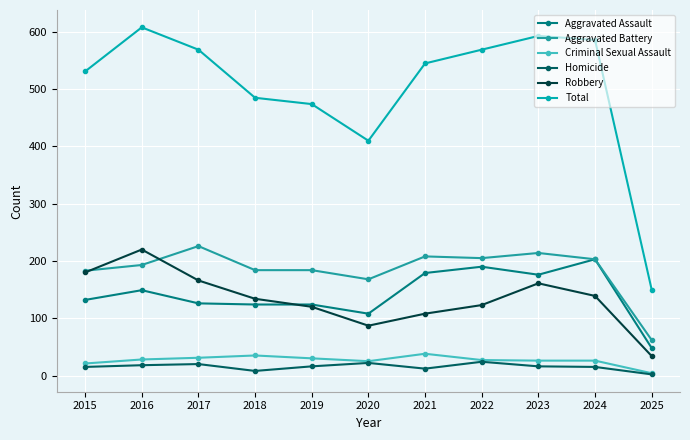

Reading left to right, list all the values displayed in this chart.

Aggravated Assault: 132	149	126	124	124	108	179	190	176	203	48
Aggravated Battery: 183	193	226	184	184	168	208	205	214	203	62
Criminal Sexual Assault: 21	28	31	35	30	25	38	27	26	26	4
Homicide: 15	18	20	8	16	22	12	24	16	15	2
Robbery: 180	220	166	134	120	87	108	123	161	139	34
Total: 531	608	569	485	474	410	545	569	593	586	150